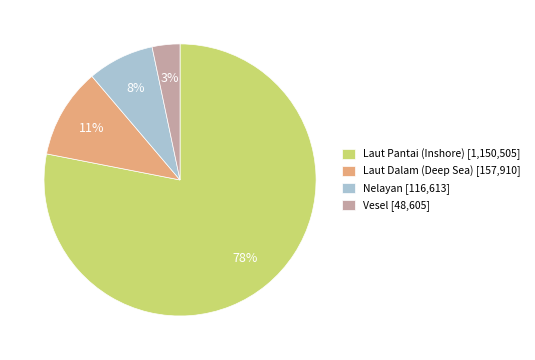

To the nearest percent, what is the difference between the Vesel and Nelayan slice percentages?

5%